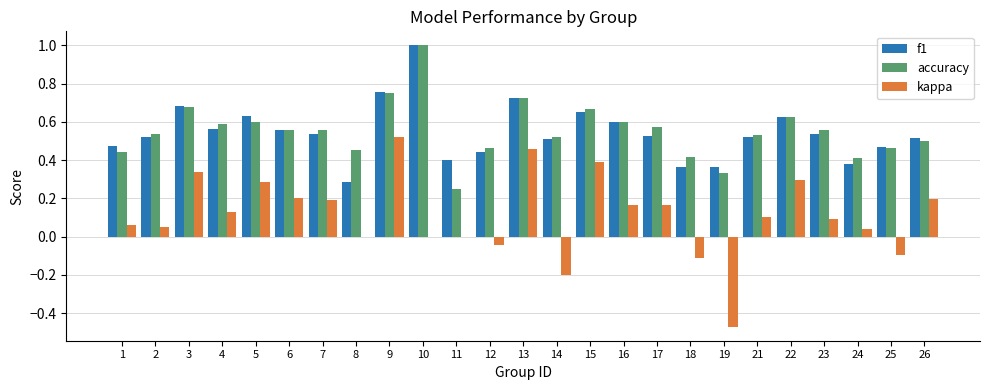

How many groups of bars are there?

25